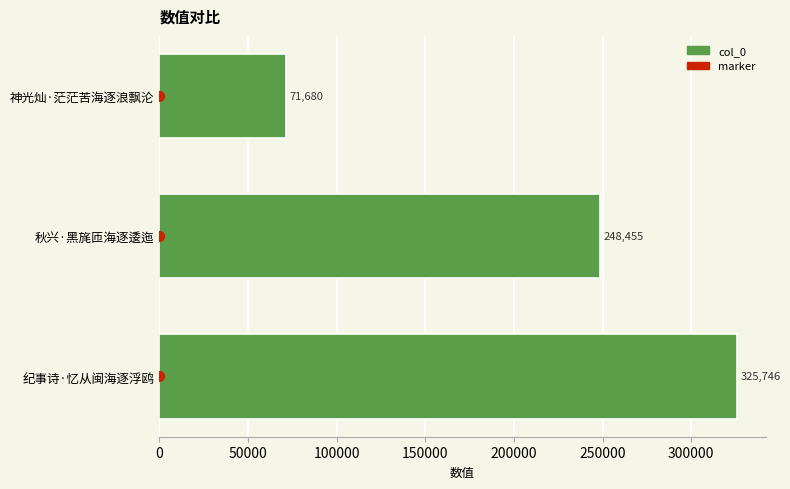

Which series contains the highest Y value?

col_0